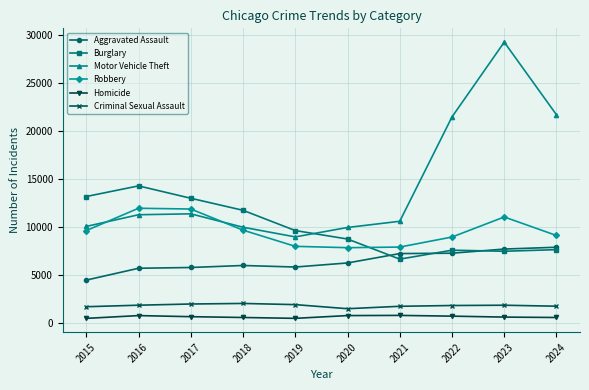

True or false: Criminal Sexual Assault and Aggravated Assault intersect in this chart.

False